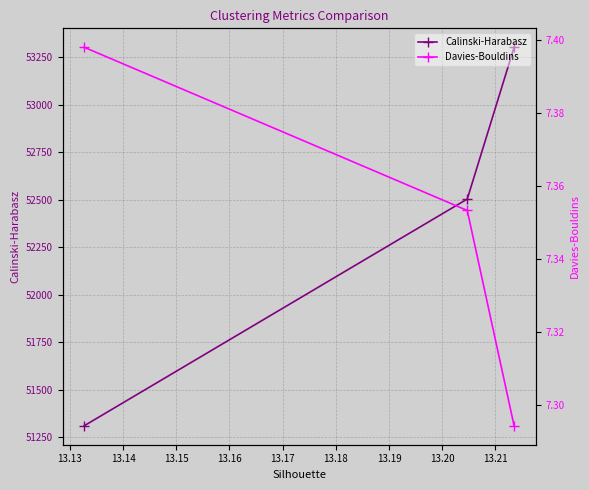

What is the lowest value of the Calinski-Harabasz series?

51309.0